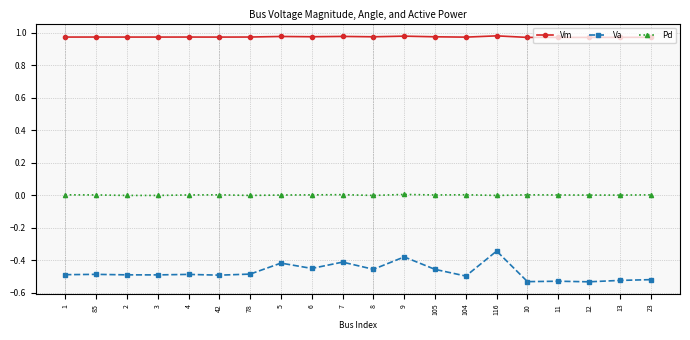

True or false: Vm and Pd cross at least once.

False